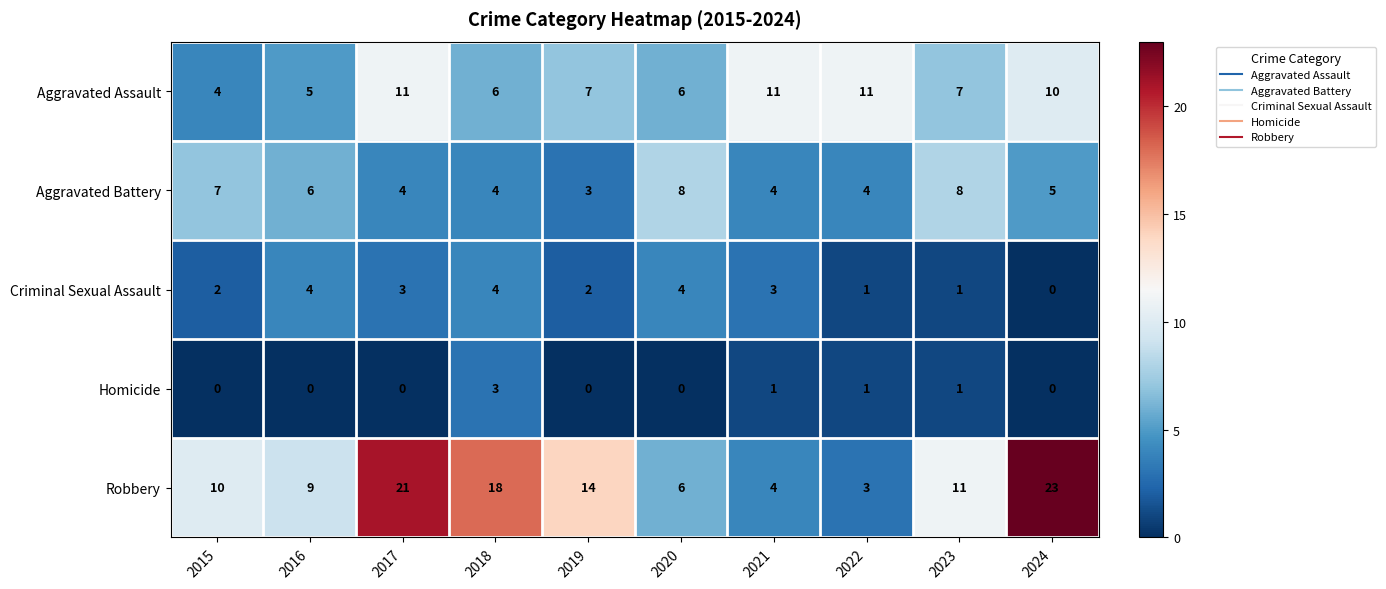

True or false: Criminal Sexual Assault has a value of 2 at 2019.

True